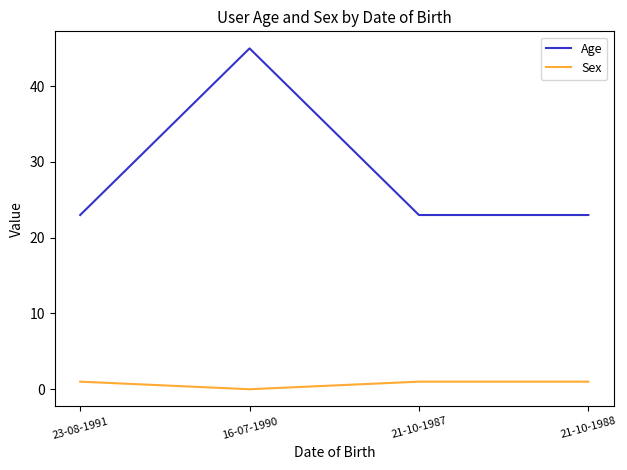

True or false: Age and Sex cross at least once.

False